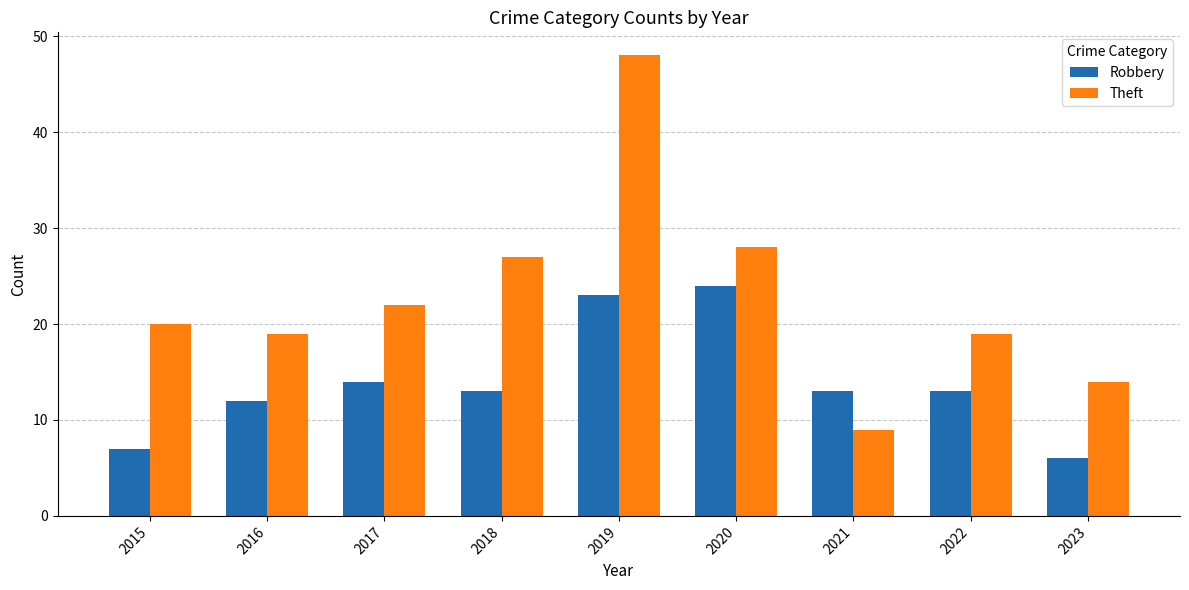

What is the difference between the maximum and minimum values in the Robbery series?

18